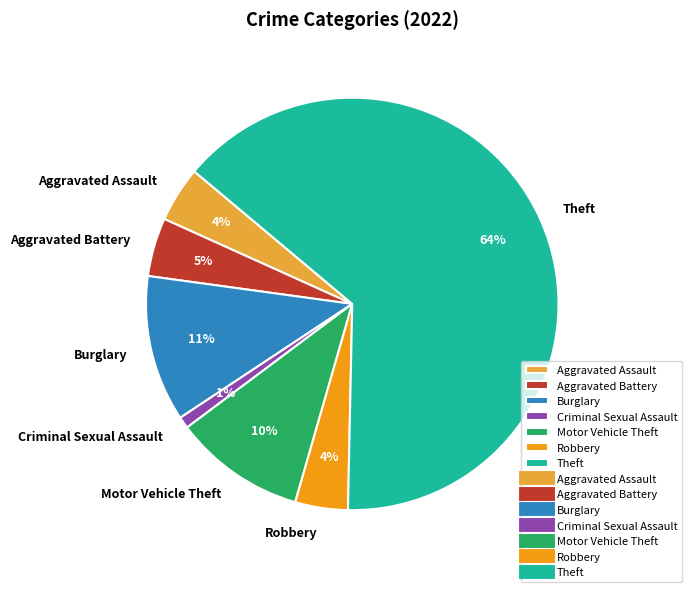

How many slices are in this pie chart?

7